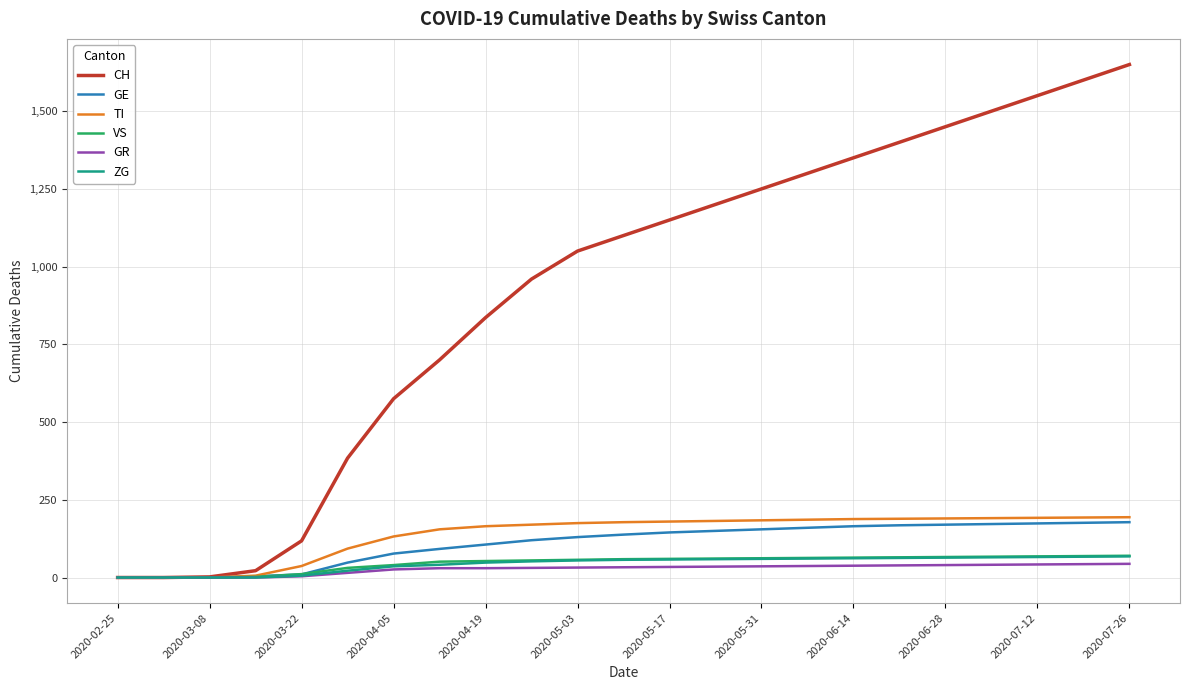

What is the maximum value shown in the chart?

1650